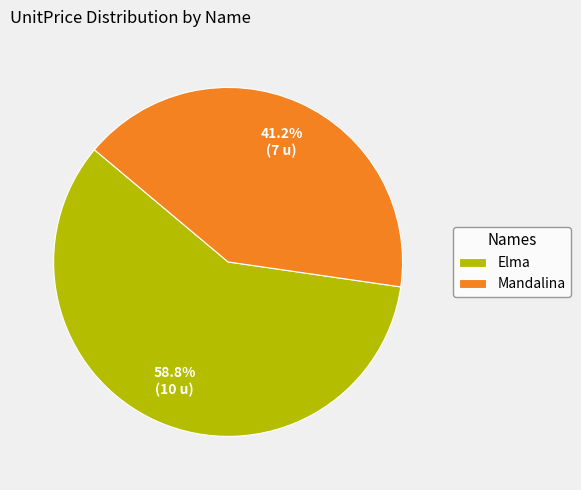

Which has a higher value, Mandalina or Elma?

Elma